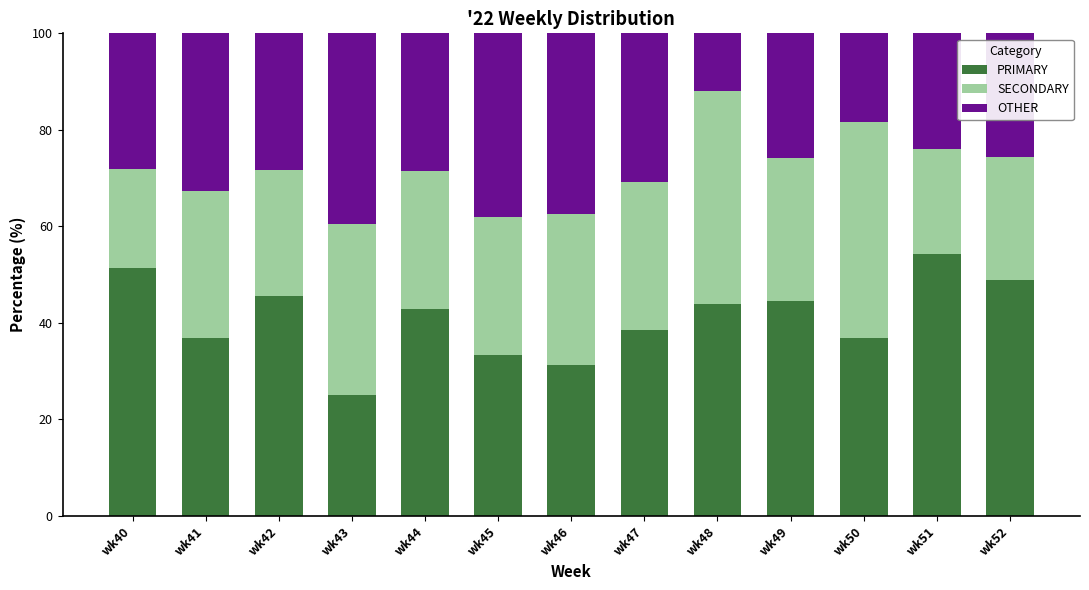

How many bars are there in total?

13